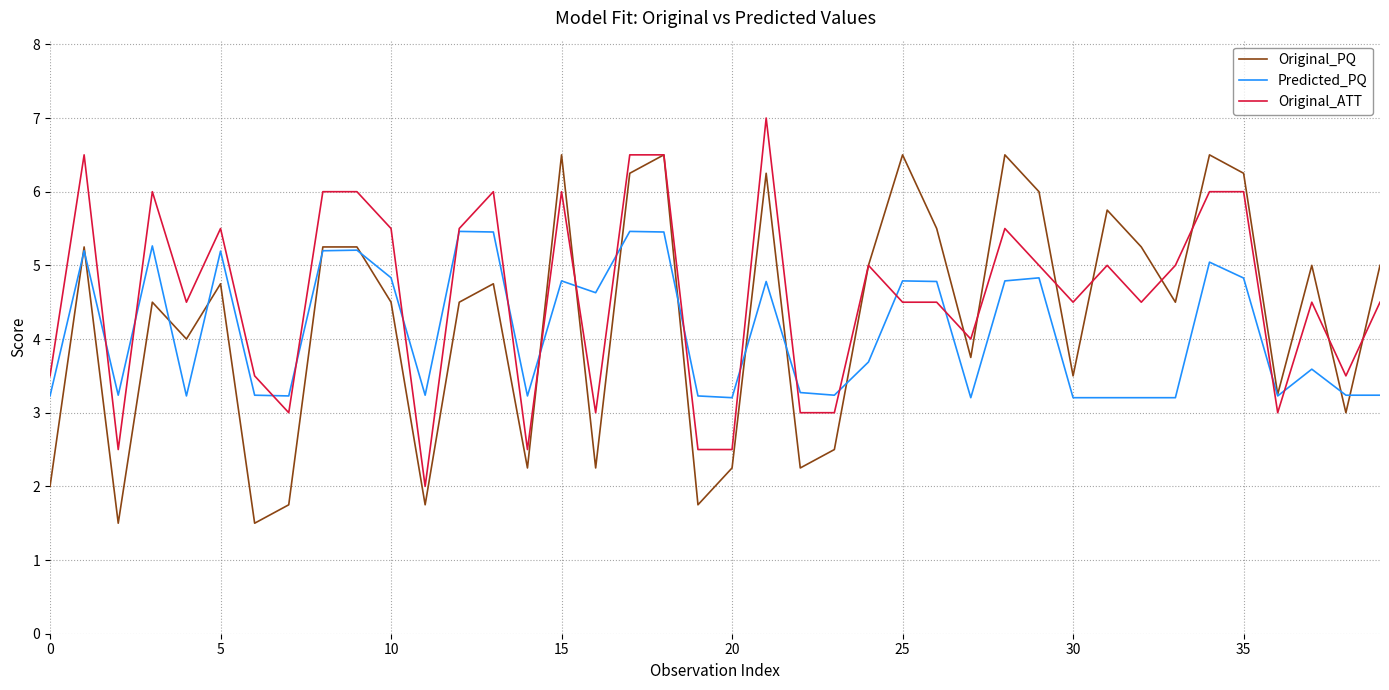

Rank the series by their maximum value, from highest to lowest.

Original_ATT, Original_PQ, Predicted_PQ